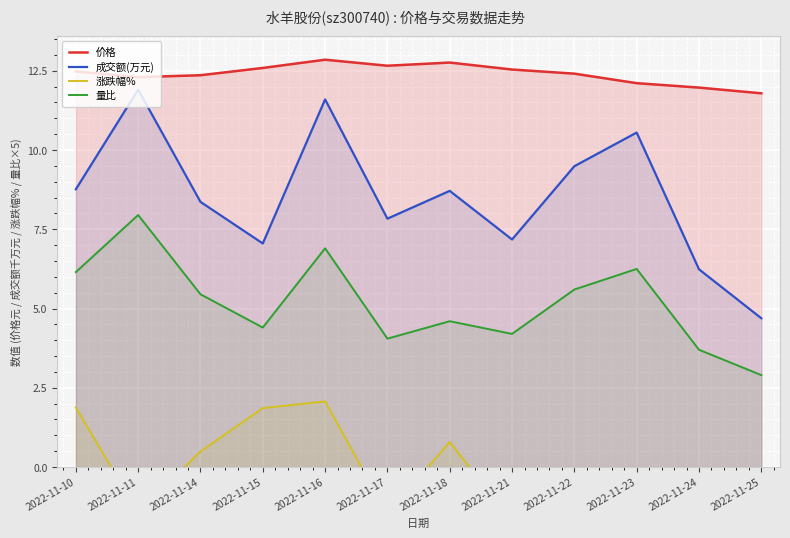

True or false: 涨跌幅% and 成交额(万元) intersect in this chart.

False